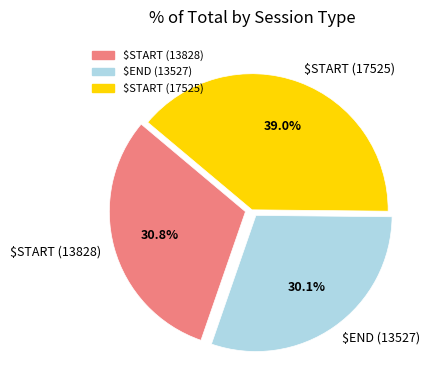

Is there any slice that represents more than half of the pie?

No